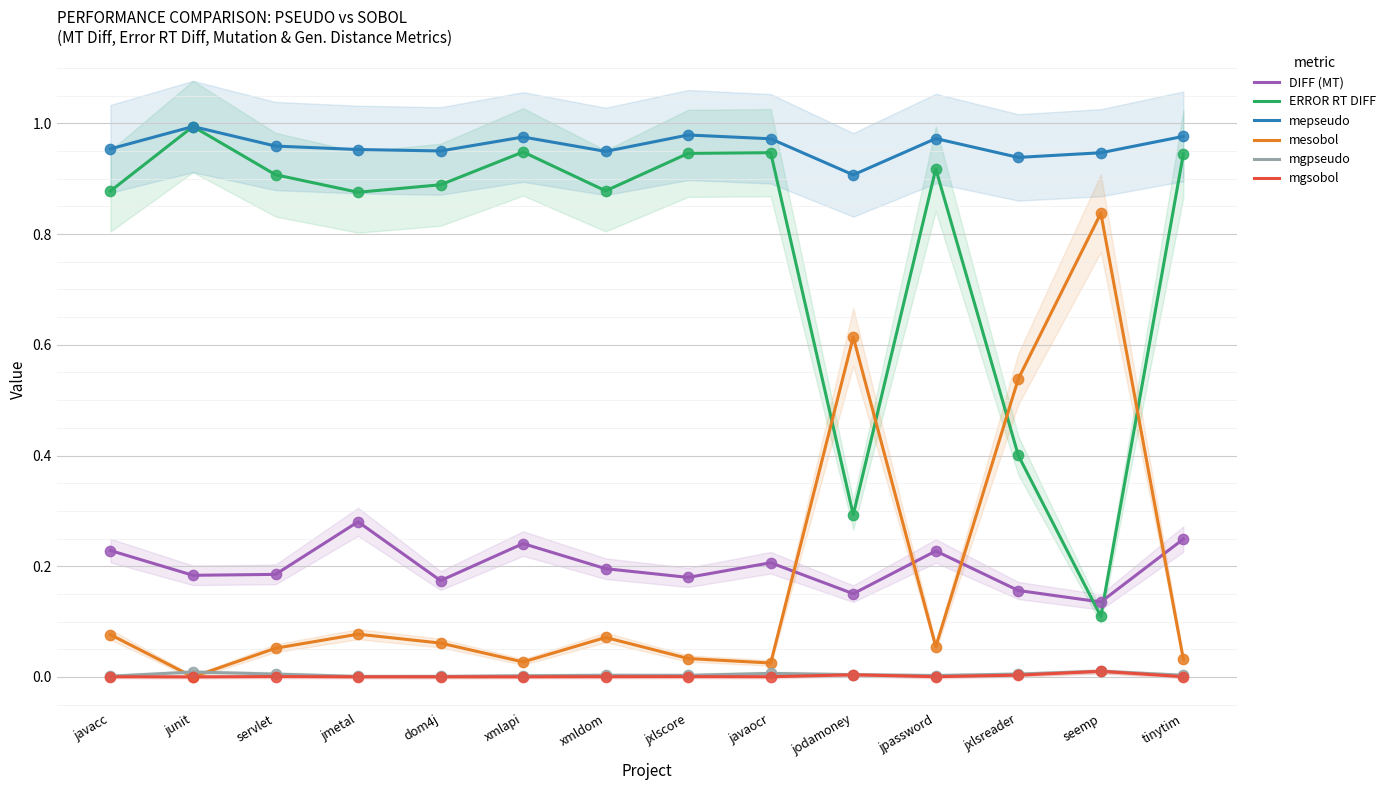

What are all the series names shown in the legend?

DIFF (MT), ERROR RT DIFF, mepseudo, mesobol, mgpseudo, mgsobol